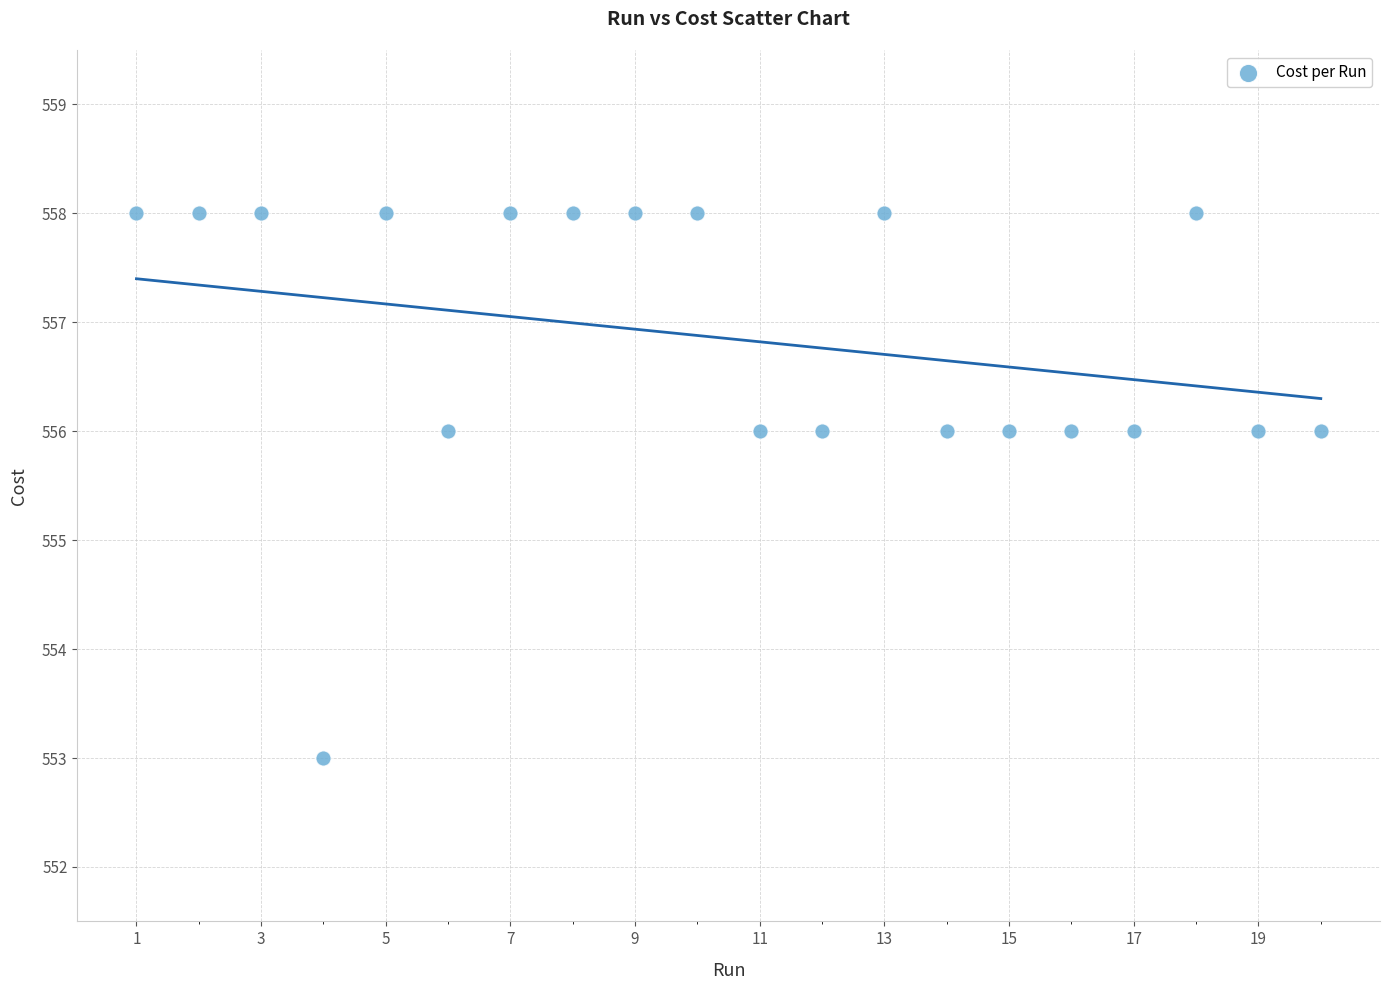

What is the range of Y values (max minus min)?

5.0